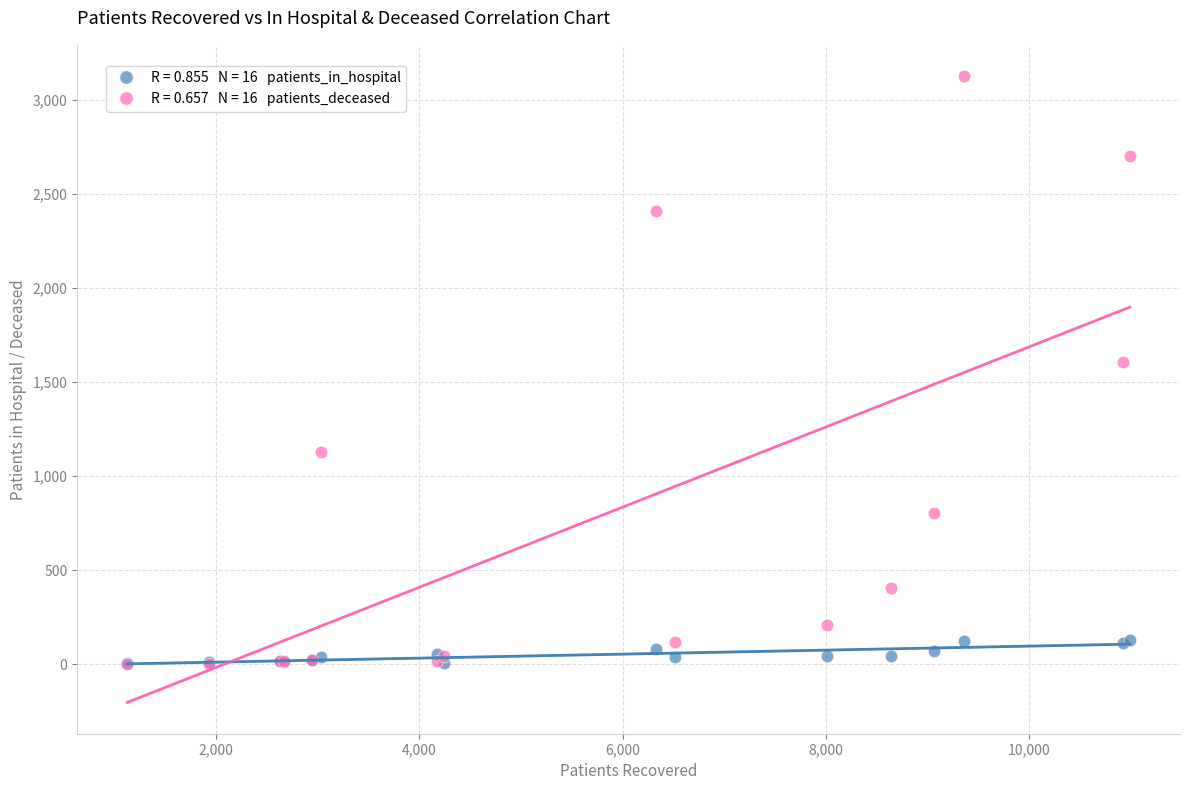

Across all series, what Y value is closest to 1565?

1609